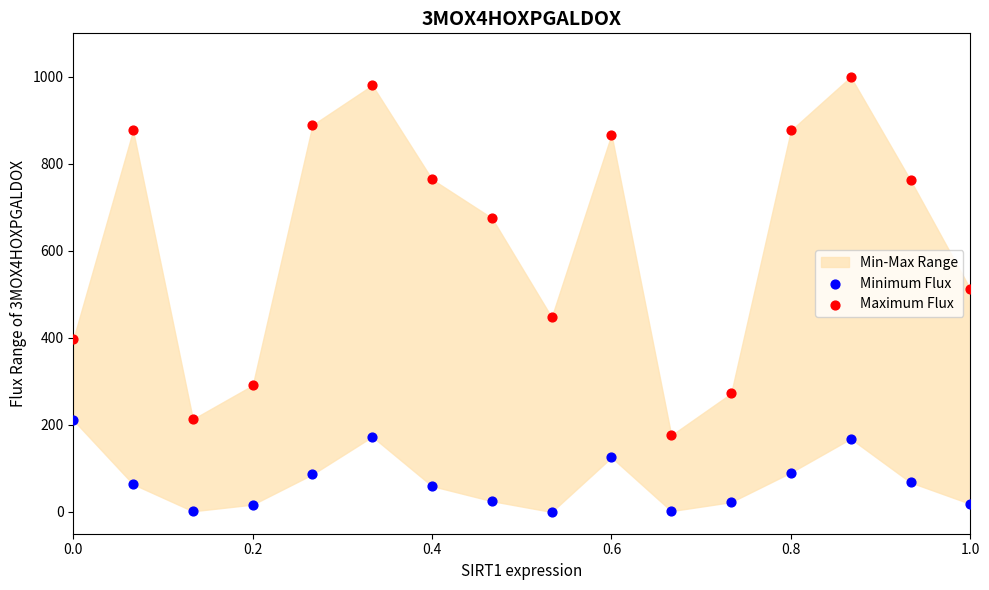

What is the X range (max minus min) for the scatter plot?

1.0